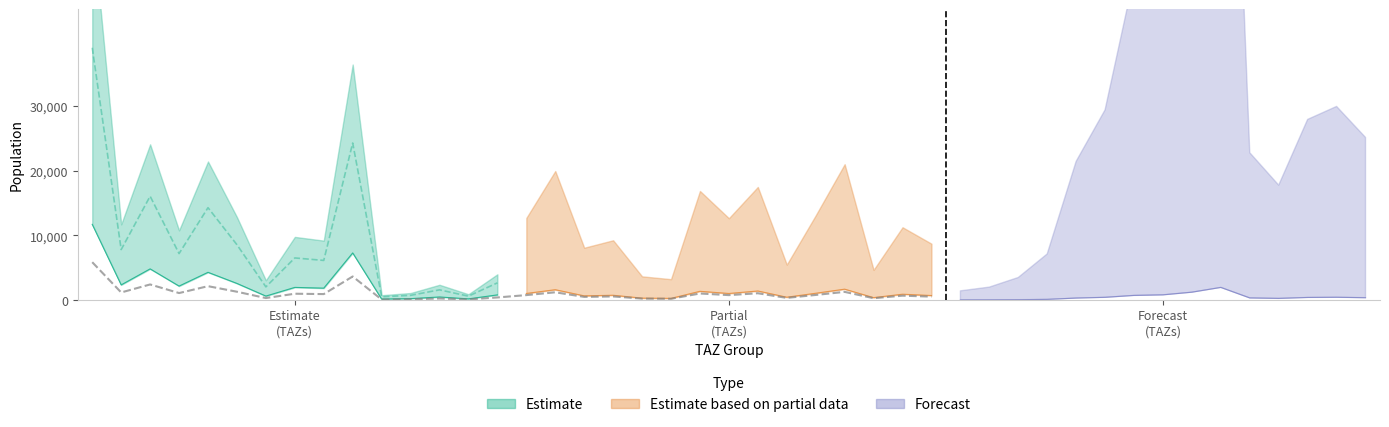

What is the sum of all Estimate based on partial data values?

13456.1